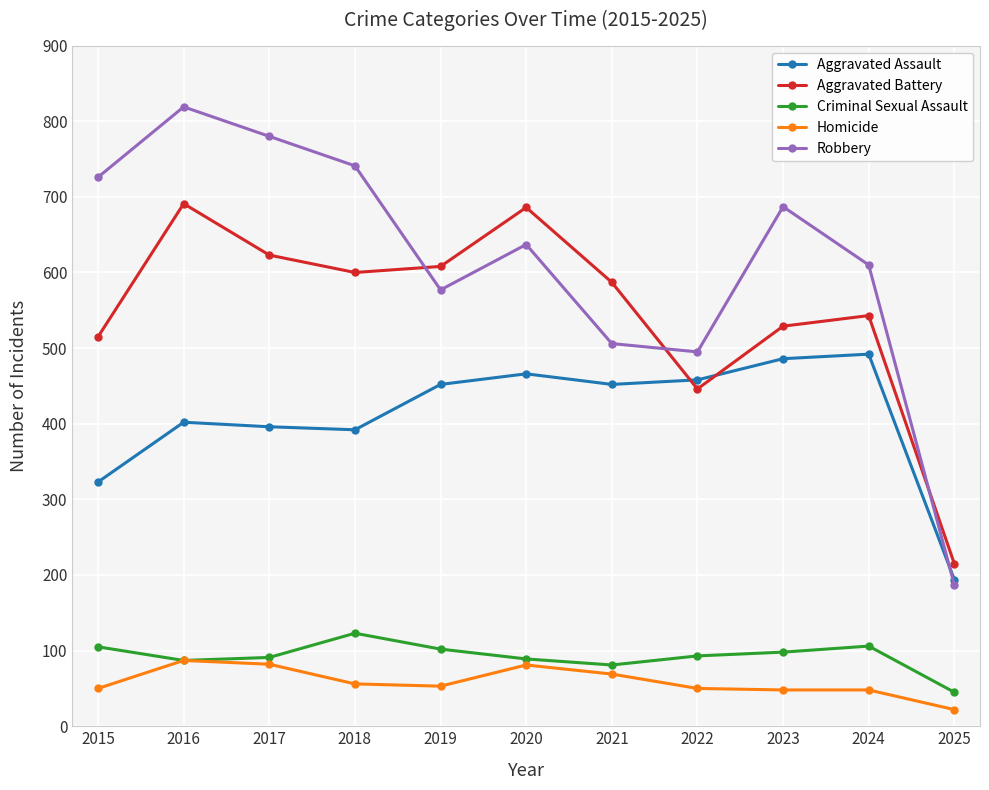

Is the value of Robbery at 2016 greater than the value of Criminal Sexual Assault at 2024?

Yes